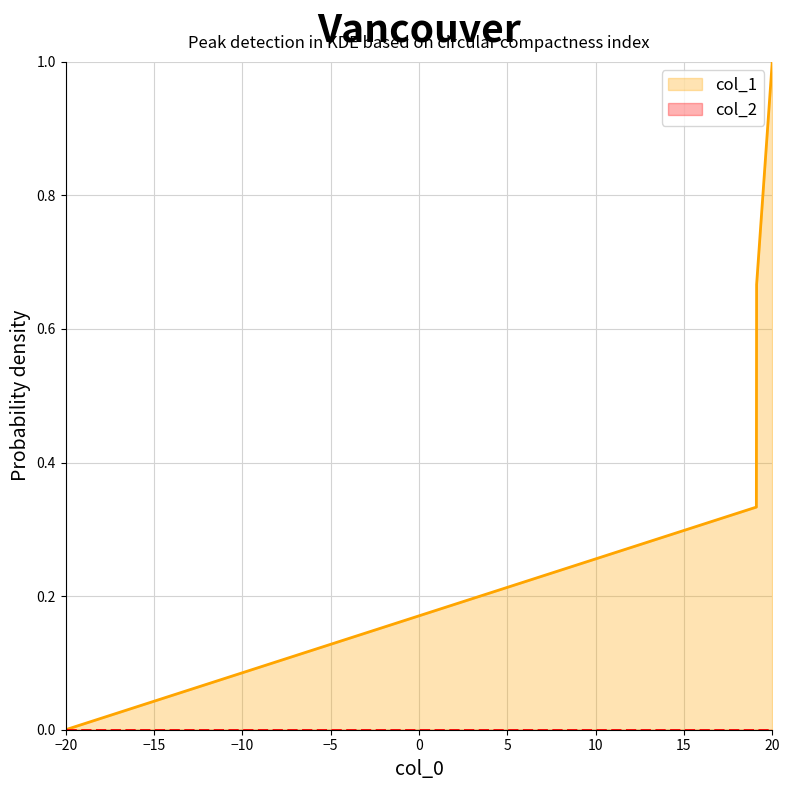

Which series has the largest range (max minus min)?

col_1